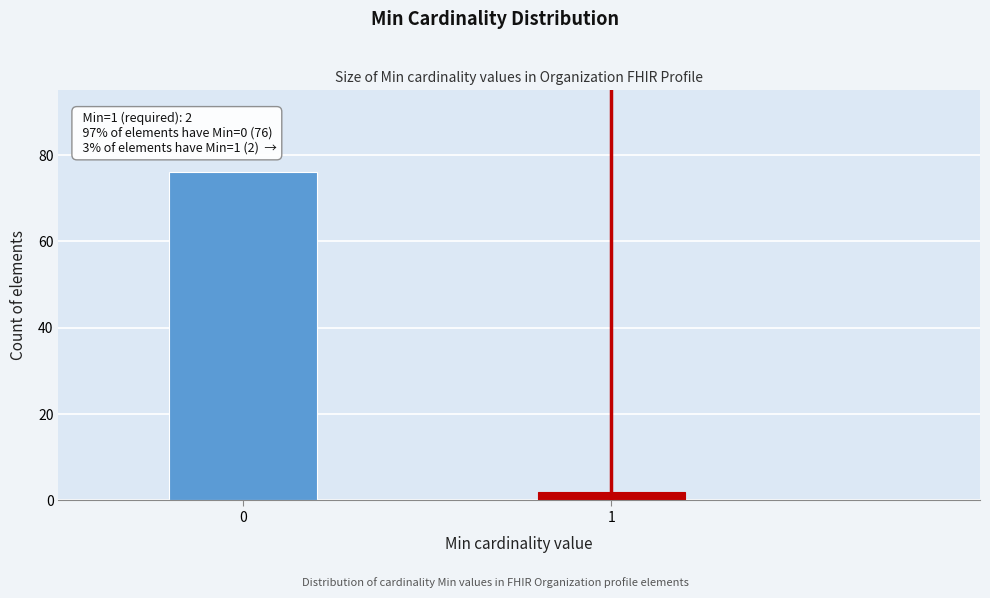

Reading left to right, extract all data points from this chart.

76	2